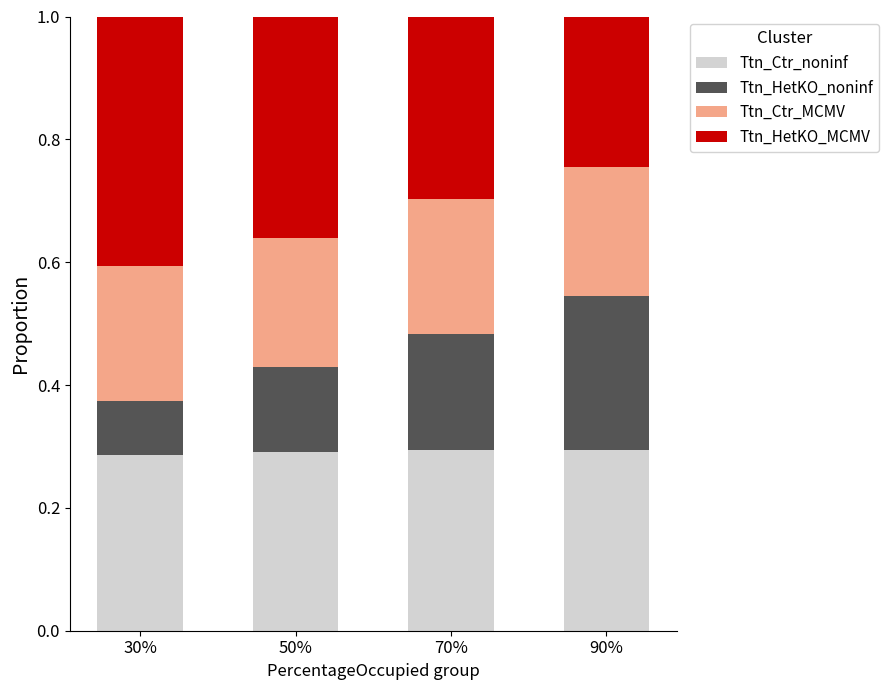

The value of Ttn_Ctr_noninf at 70% is 0.3. True or false?

True